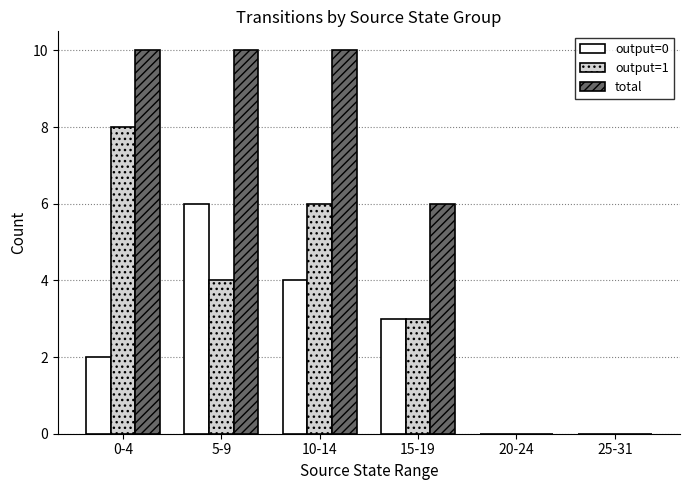

What is the maximum value for total?

10